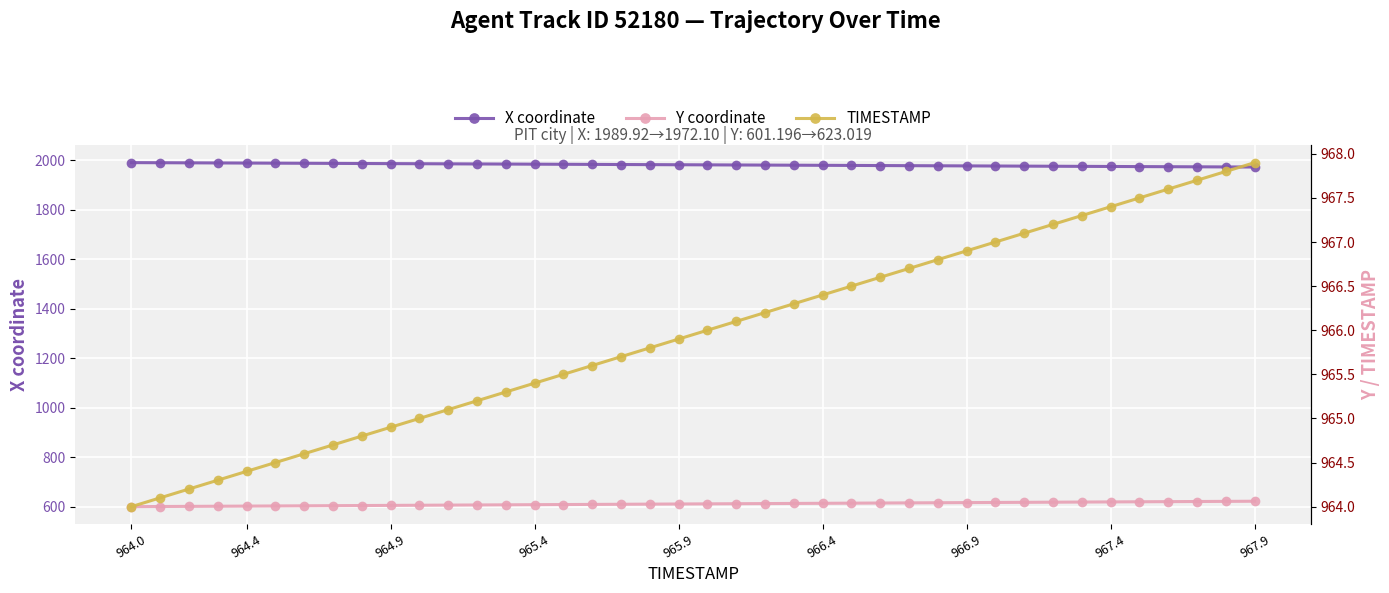

Which series has the largest range (max minus min)?

Y coordinate